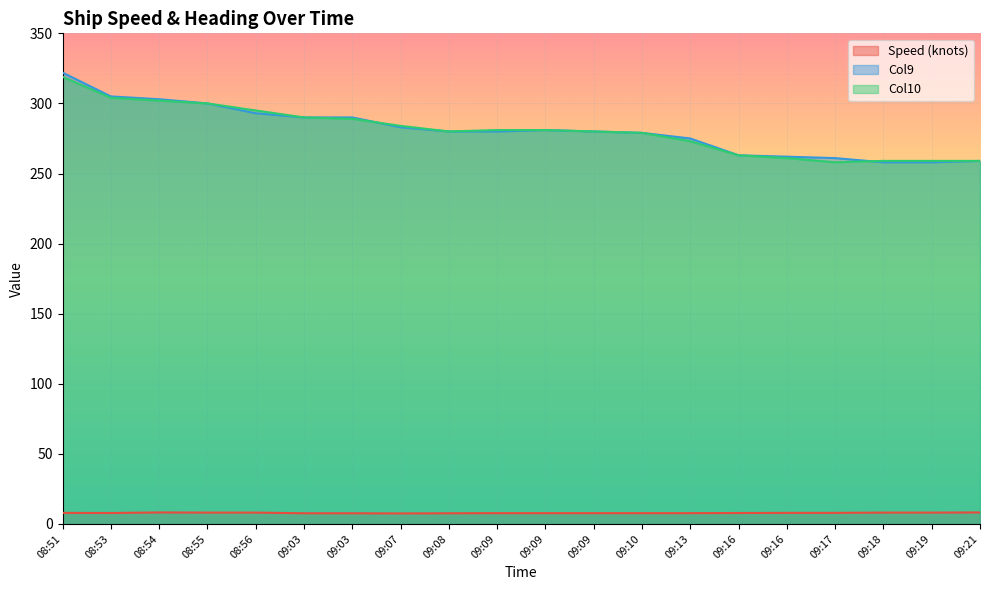

True or false: Speed (knots) and Col9 intersect in this chart.

False